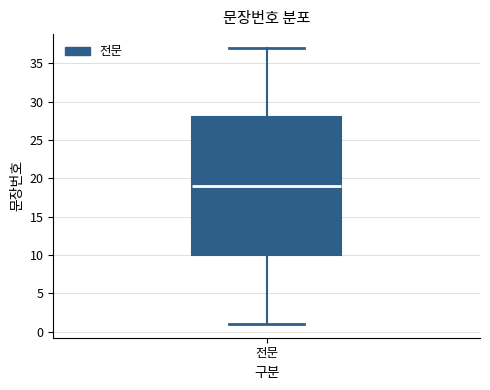

Where is the lower edge of the box for 전문 on the y-axis? The values are not printed on the chart, so give them approximately, as read against the axis.

10